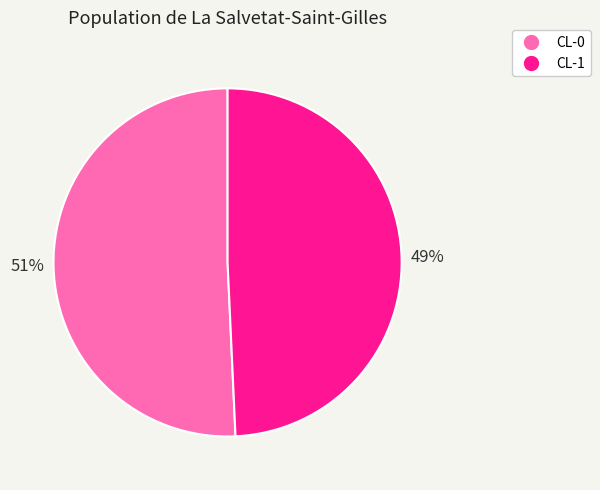

To the nearest percent, what is the combined percentage of CL-1 and CL-0?

100%